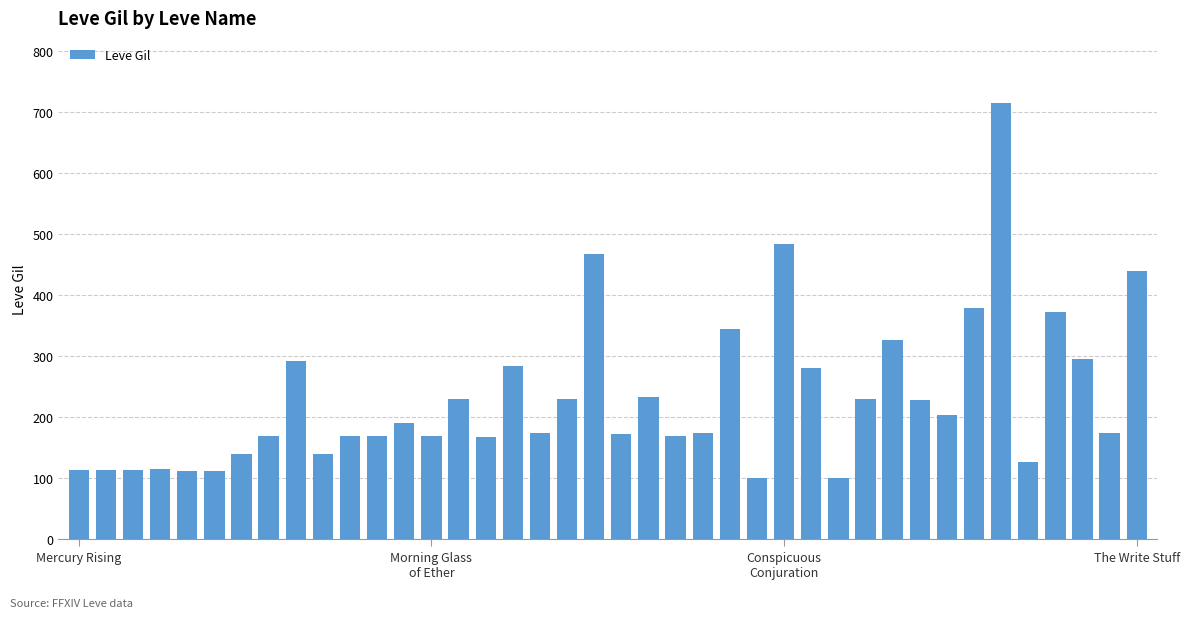

What is the value of the 2nd bar from the left?

114